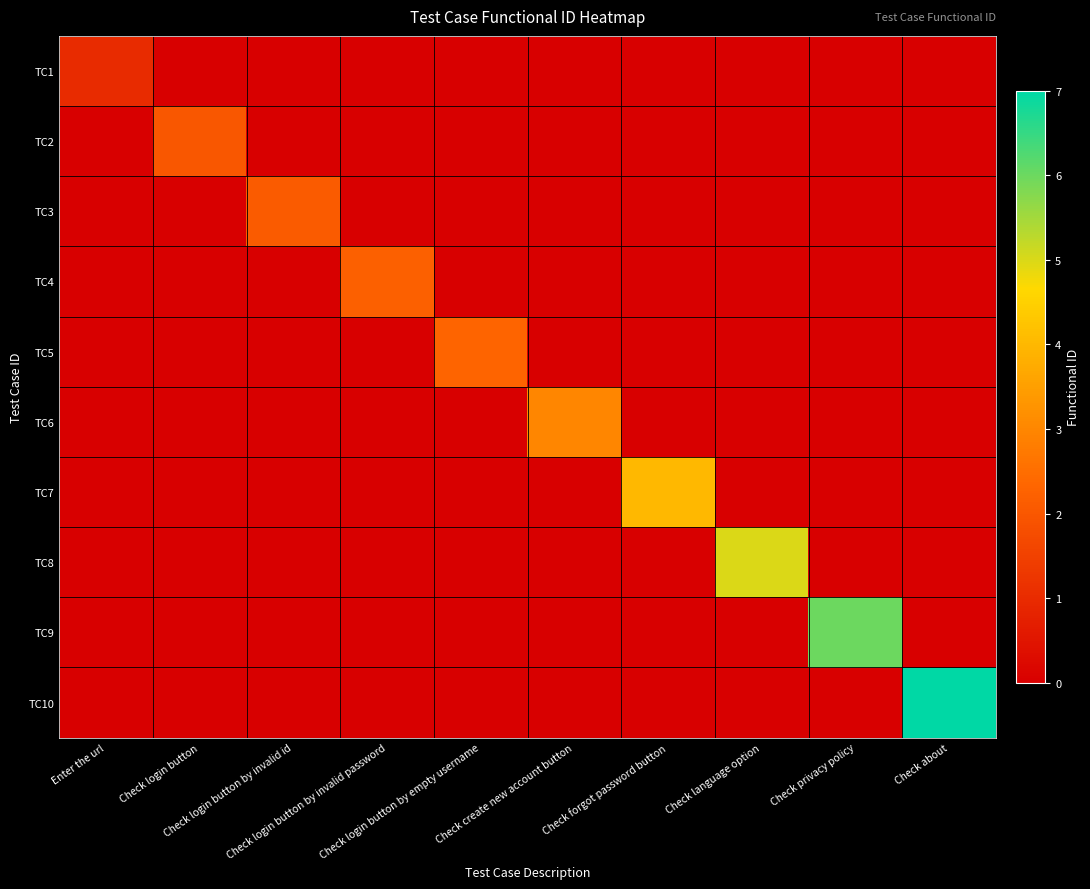

Reading left to right, what are all the values shown in this chart?

TC1: Enter the url=1.0	Check login button=0.0	Check login button by invalid id=0.0	Check login button by invalid password=0.0	Check login button by empty username=0.0	Check create new account button=0.0	Check forgot password button=0.0	Check language option=0.0	Check privacy policy=0.0	Check about=0.0
TC2: Enter the url=0.0	Check login button=2.0	Check login button by invalid id=0.0	Check login button by invalid password=0.0	Check login button by empty username=0.0	Check create new account button=0.0	Check forgot password button=0.0	Check language option=0.0	Check privacy policy=0.0	Check about=0.0
TC3: Enter the url=0.0	Check login button=0.0	Check login button by invalid id=2.1	Check login button by invalid password=0.0	Check login button by empty username=0.0	Check create new account button=0.0	Check forgot password button=0.0	Check language option=0.0	Check privacy policy=0.0	Check about=0.0
TC4: Enter the url=0.0	Check login button=0.0	Check login button by invalid id=0.0	Check login button by invalid password=2.2	Check login button by empty username=0.0	Check create new account button=0.0	Check forgot password button=0.0	Check language option=0.0	Check privacy policy=0.0	Check about=0.0
TC5: Enter the url=0.0	Check login button=0.0	Check login button by invalid id=0.0	Check login button by invalid password=0.0	Check login button by empty username=2.3	Check create new account button=0.0	Check forgot password button=0.0	Check language option=0.0	Check privacy policy=0.0	Check about=0.0
TC6: Enter the url=0.0	Check login button=0.0	Check login button by invalid id=0.0	Check login button by invalid password=0.0	Check login button by empty username=0.0	Check create new account button=3.0	Check forgot password button=0.0	Check language option=0.0	Check privacy policy=0.0	Check about=0.0
TC7: Enter the url=0.0	Check login button=0.0	Check login button by invalid id=0.0	Check login button by invalid password=0.0	Check login button by empty username=0.0	Check create new account button=0.0	Check forgot password button=4.0	Check language option=0.0	Check privacy policy=0.0	Check about=0.0
TC8: Enter the url=0.0	Check login button=0.0	Check login button by invalid id=0.0	Check login button by invalid password=0.0	Check login button by empty username=0.0	Check create new account button=0.0	Check forgot password button=0.0	Check language option=5.0	Check privacy policy=0.0	Check about=0.0
TC9: Enter the url=0.0	Check login button=0.0	Check login button by invalid id=0.0	Check login button by invalid password=0.0	Check login button by empty username=0.0	Check create new account button=0.0	Check forgot password button=0.0	Check language option=0.0	Check privacy policy=6.0	Check about=0.0
TC10: Enter the url=0.0	Check login button=0.0	Check login button by invalid id=0.0	Check login button by invalid password=0.0	Check login button by empty username=0.0	Check create new account button=0.0	Check forgot password button=0.0	Check language option=0.0	Check privacy policy=0.0	Check about=7.0